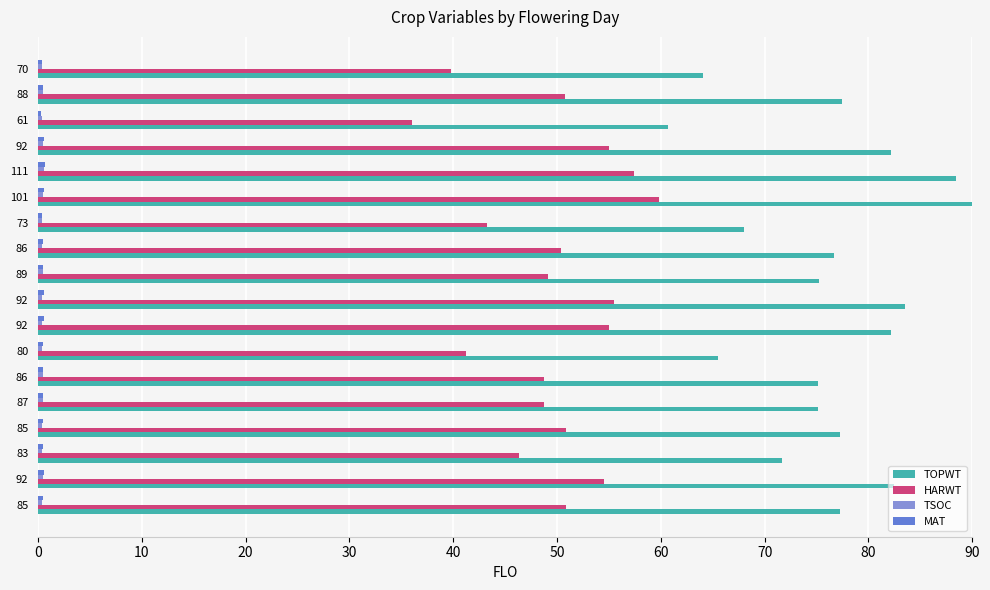

Count the number of categories in the chart.

18